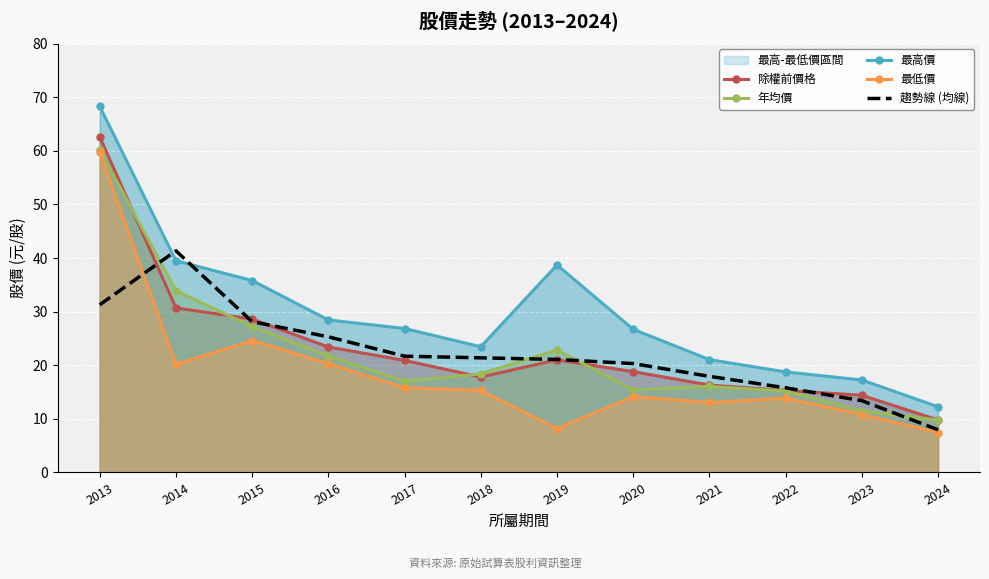

True or false: 除權前價格 and 最低價 intersect in this chart.

False